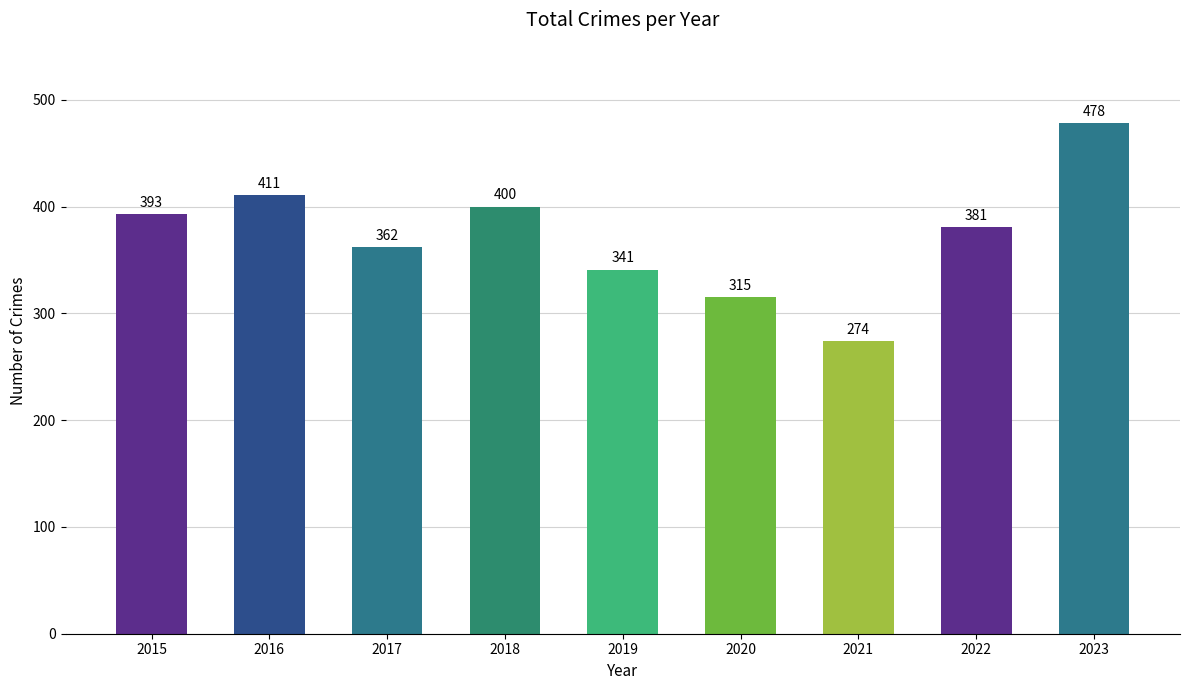

How many values are below 381?

4